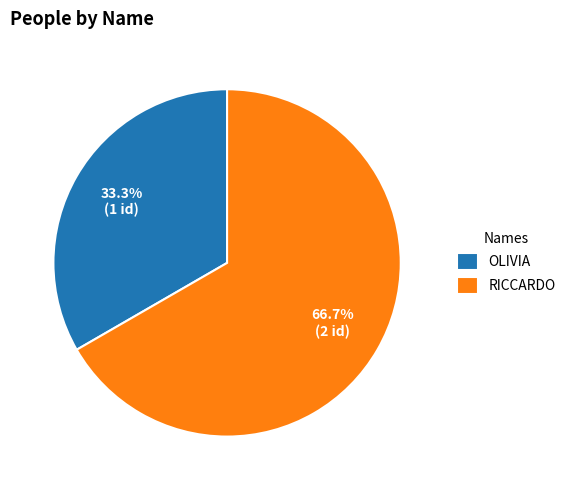

Which slice is the smallest?

OLIVIA